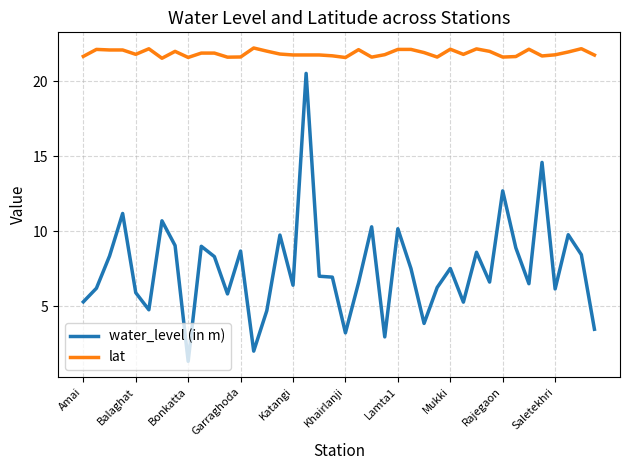

How many lines are shown in the chart?

2